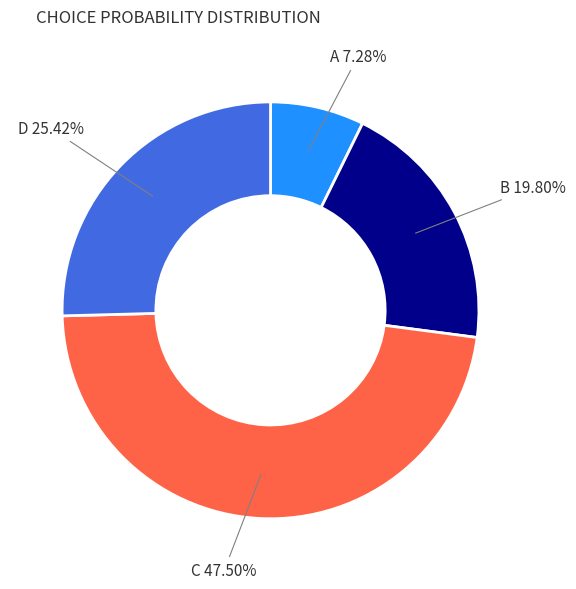

Does any single category account for the majority?

No